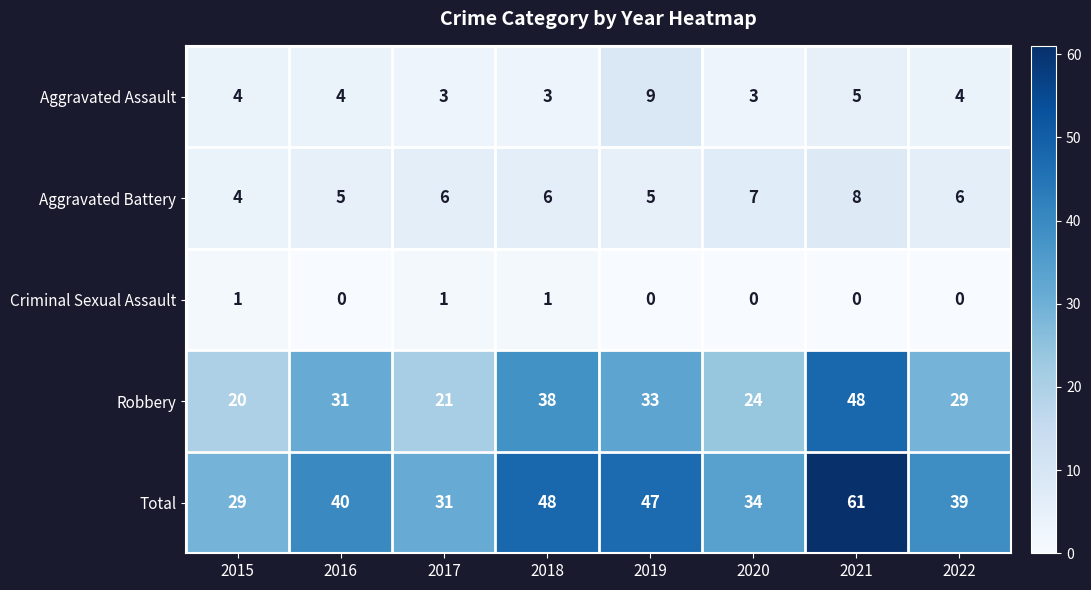

How many data points does each series have?

8